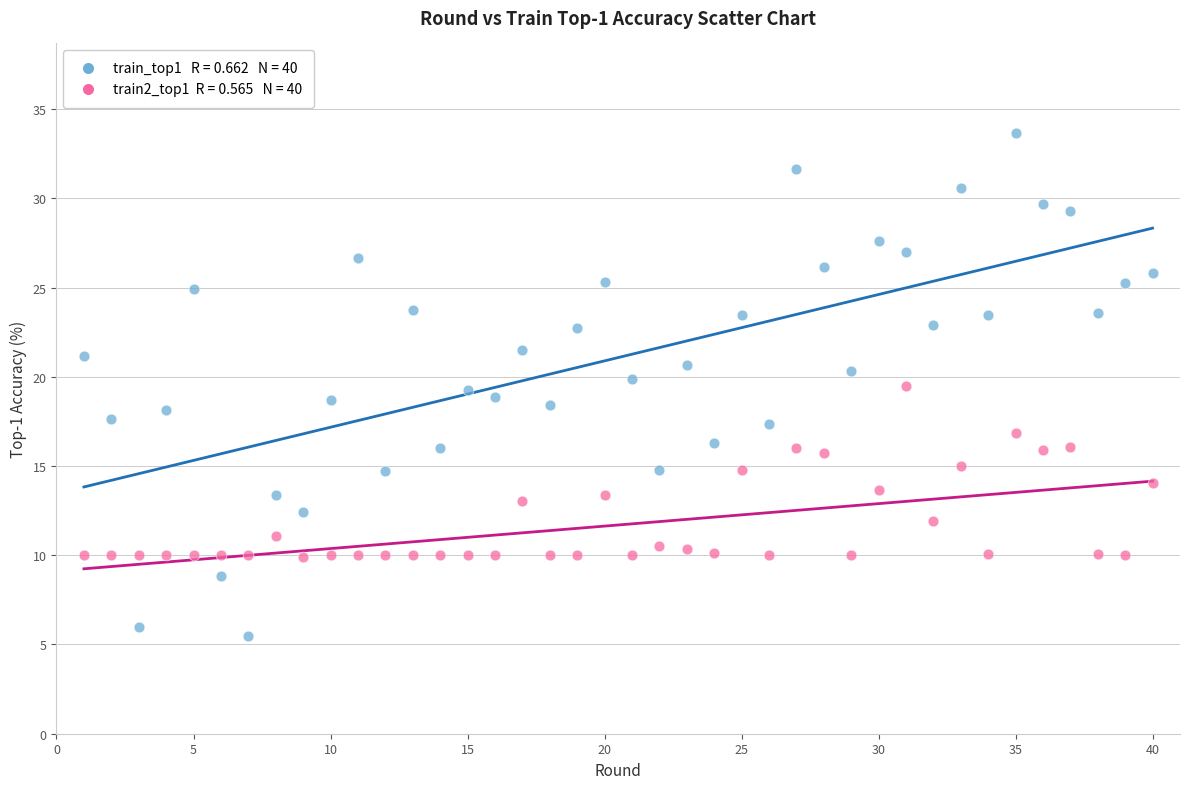

Across all data points, what is the range of Y values (max minus min)?

28.1